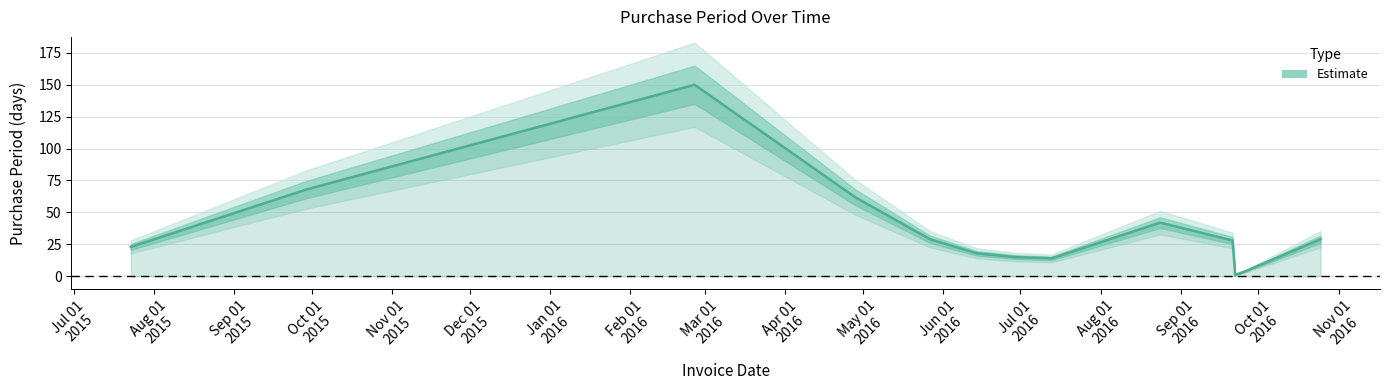

Reading left to right, what are all the values shown in this chart?

23	68	150	62	29	18	15	14	42	28	1	4	29